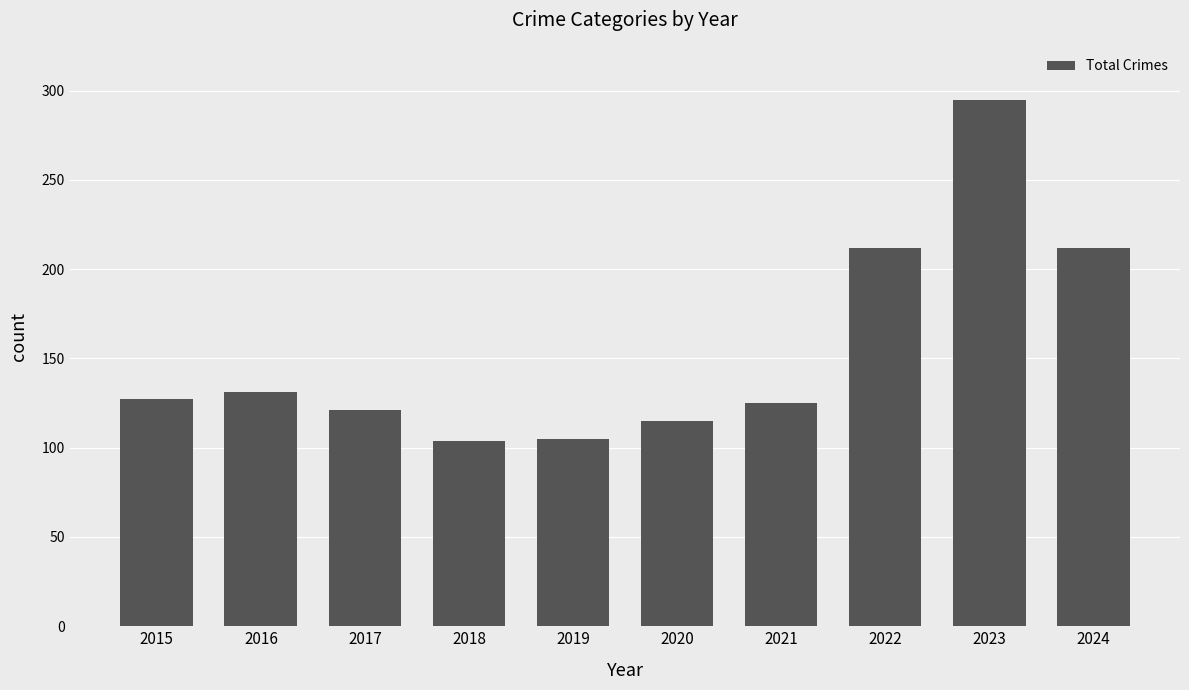

The value at 2022 is 297. True or false?

False